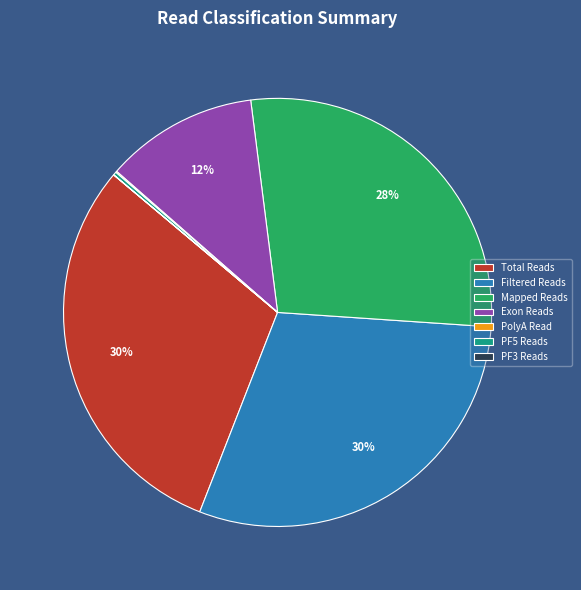

To the nearest percent, what portion does Exon Reads represent?

12%